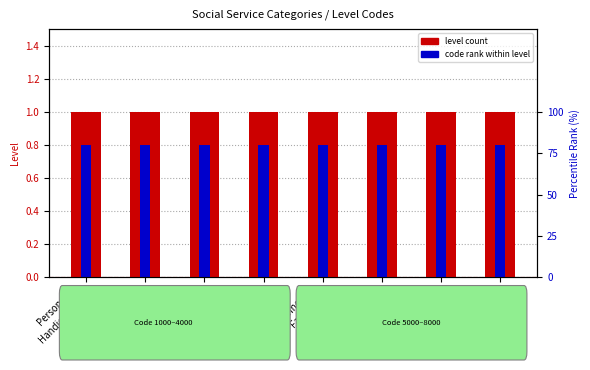

Where is level count nearest to the value 1?

Personnes
Handicapées